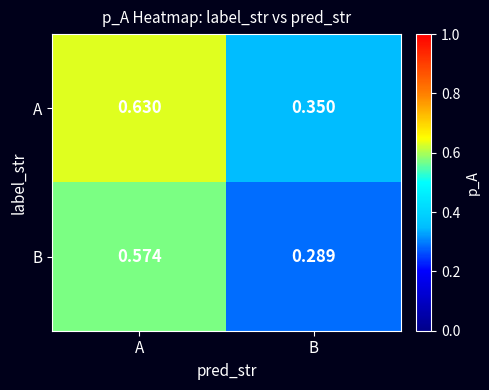

Is the value of B at B greater than the value of A at A?

No